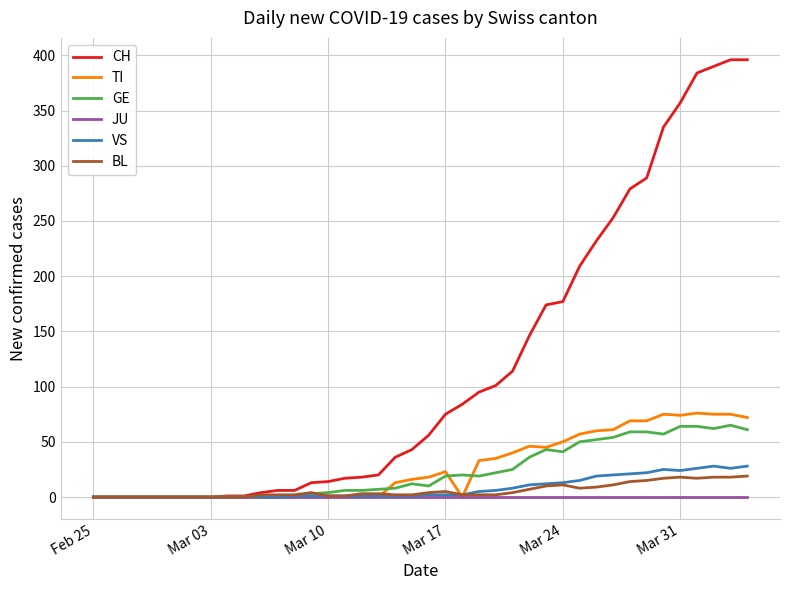

Rank the series by their maximum value, from highest to lowest.

CH, TI, GE, VS, BL, JU